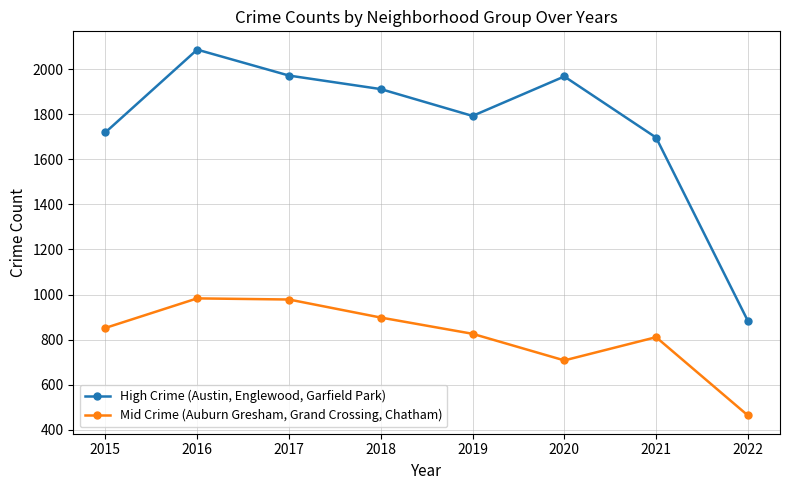

What is the sum of the High Crime (Austin, Englewood, Garfield Park) values at 2015 and 2019?

3511